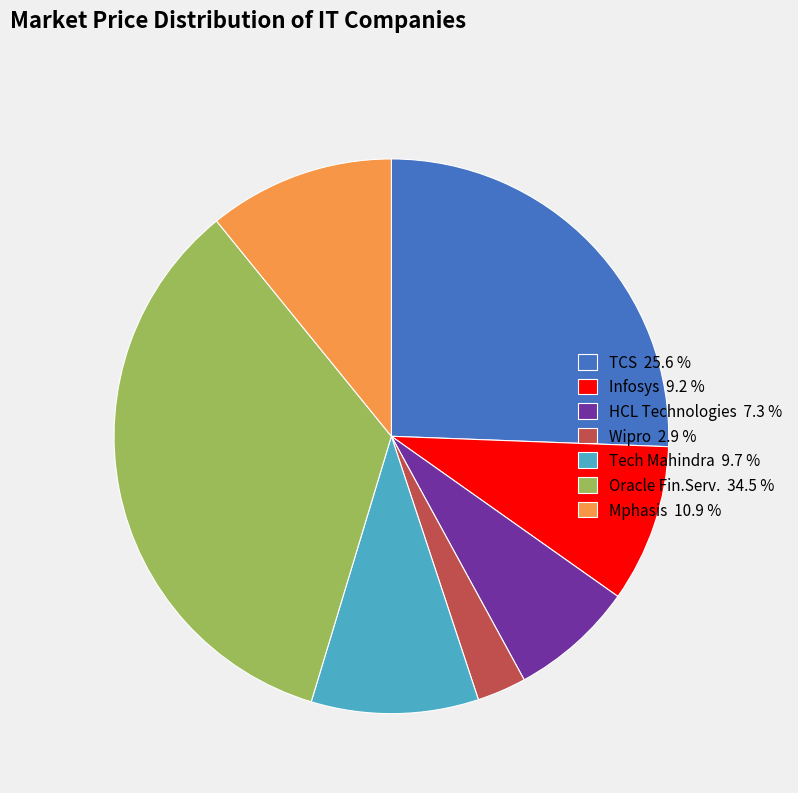

Rank the categories by value from lowest to highest.

Wipro, HCL Technologies, Infosys, Tech Mahindra, Mphasis, TCS, Oracle Fin.Serv.